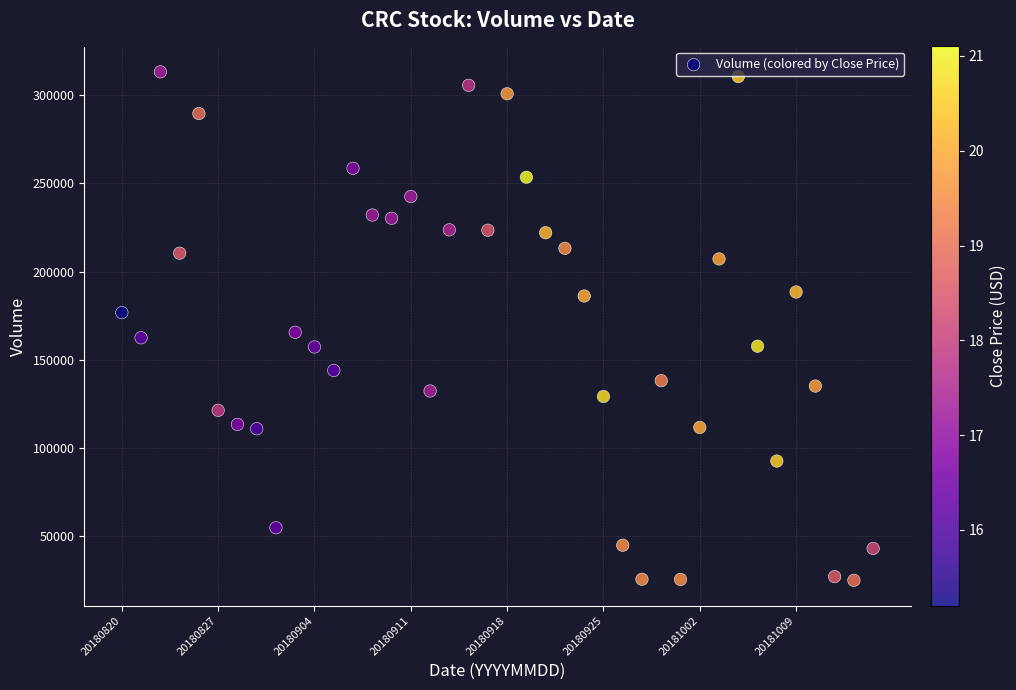

What is the range of Y values (max minus min)?

287880